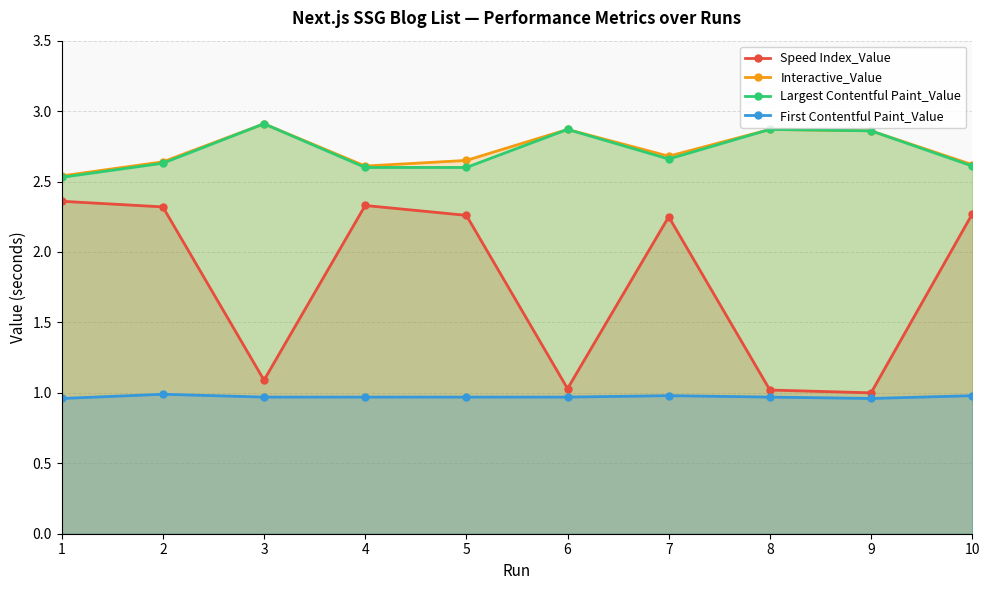

What are all the series names shown in the legend?

Speed Index_Value, Interactive_Value, Largest Contentful Paint_Value, First Contentful Paint_Value